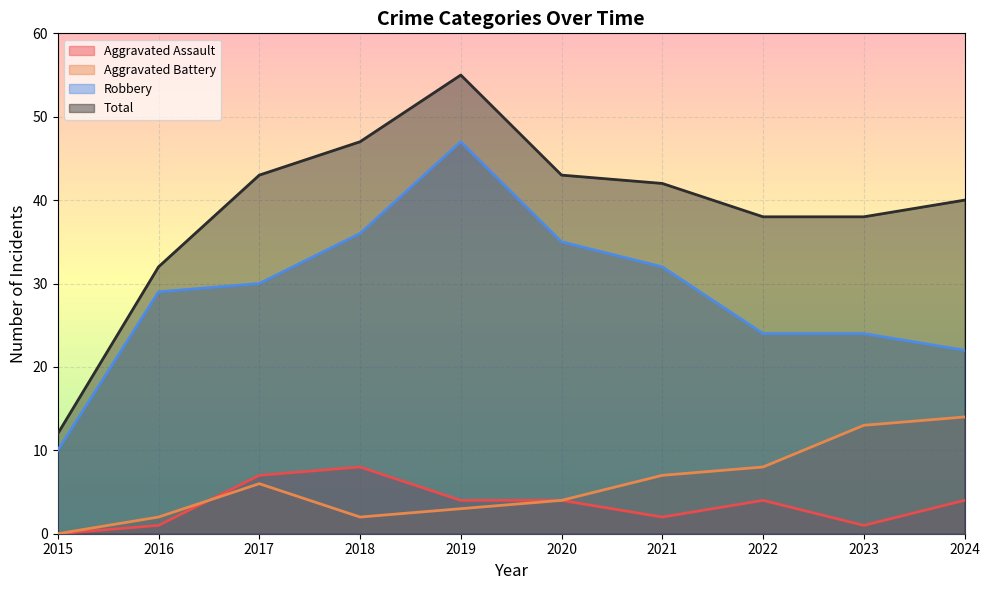

What is the sum of the Total values at 2016 and 2017?

75